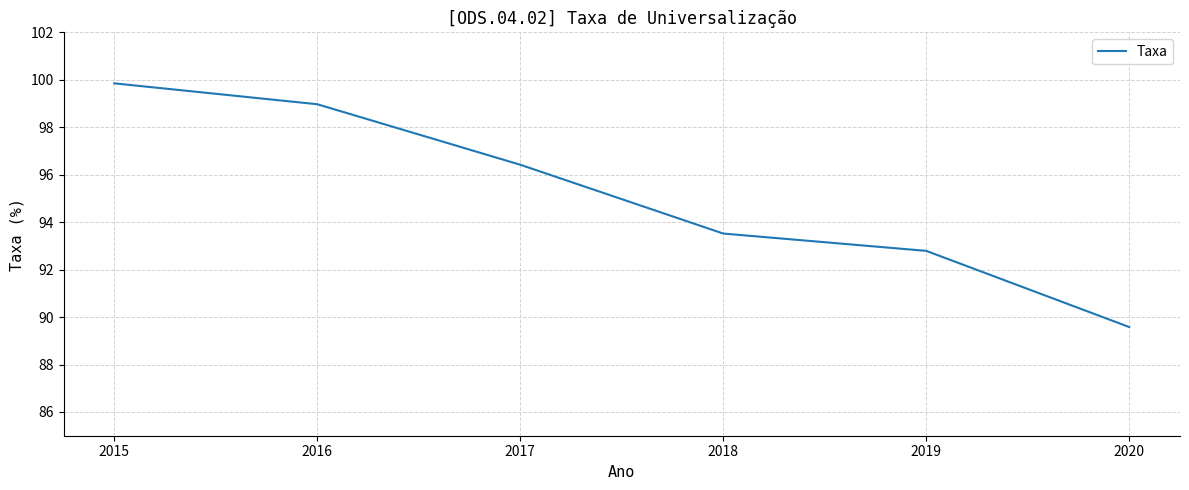

True or false: the data shows 38.7 at 2019.

False